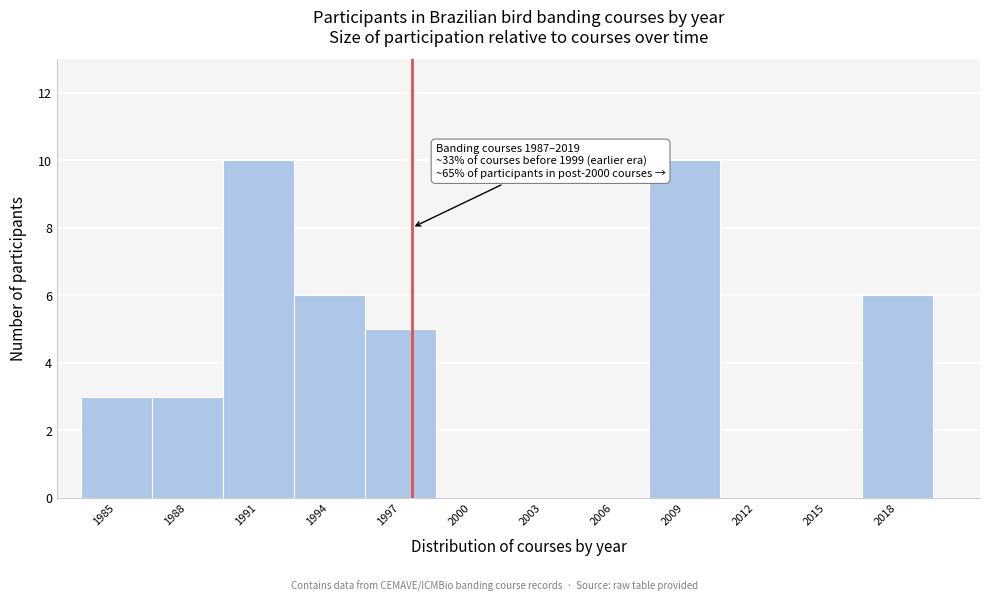

Reading right to left, transcribe all the data shown in this chart.

2018=6	2015=0	2012=0	2009=10	2006=0	2003=0	2000=0	1997=5	1994=6	1991=10	1988=3	1985=3